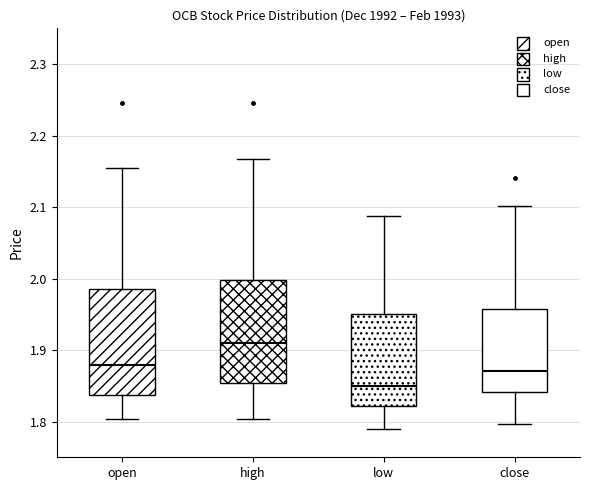

Reading left to right, transcribe this box plot: for each box, give where its median line is, the range the box spans, and where its two whiskers end, as read against the y-axis. The values are not printed on the chart, so give them approximately, as read against the axis.

open: median 1.88, box 1.84 to 1.99, whiskers 1.80 to 2.15
high: median 1.91, box 1.85 to 2.00, whiskers 1.80 to 2.17
low: median 1.85, box 1.82 to 1.95, whiskers 1.79 to 2.09
close: median 1.87, box 1.84 to 1.96, whiskers 1.80 to 2.10